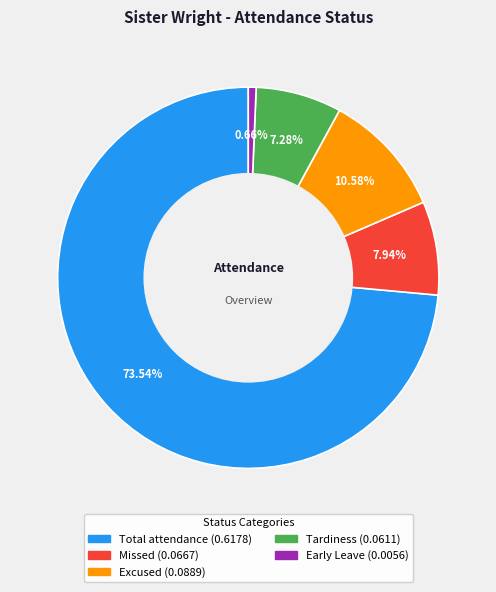

Is there a majority slice in this chart?

Yes